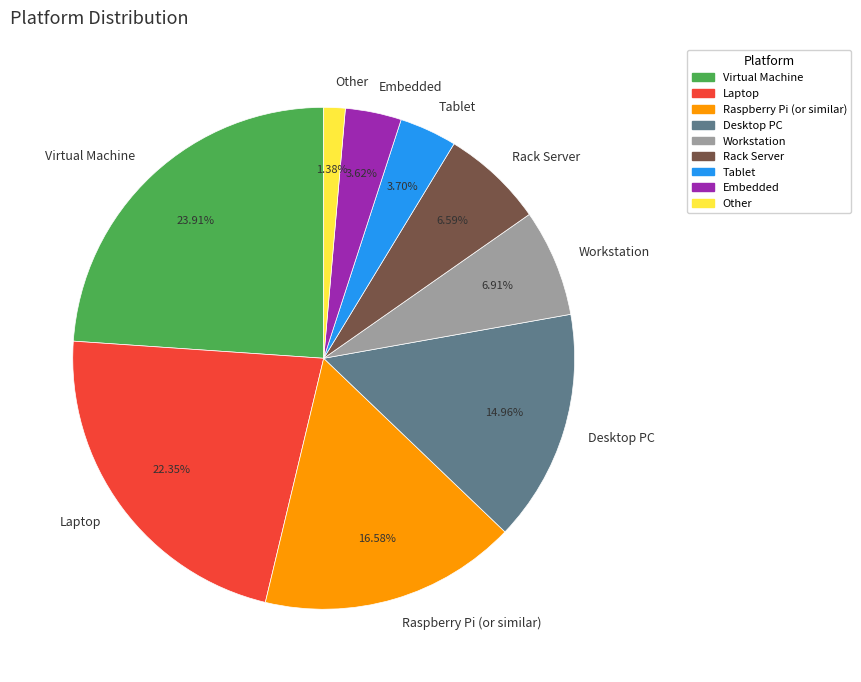

Combined, what portion of the pie is Embedded and Other?

5.0%